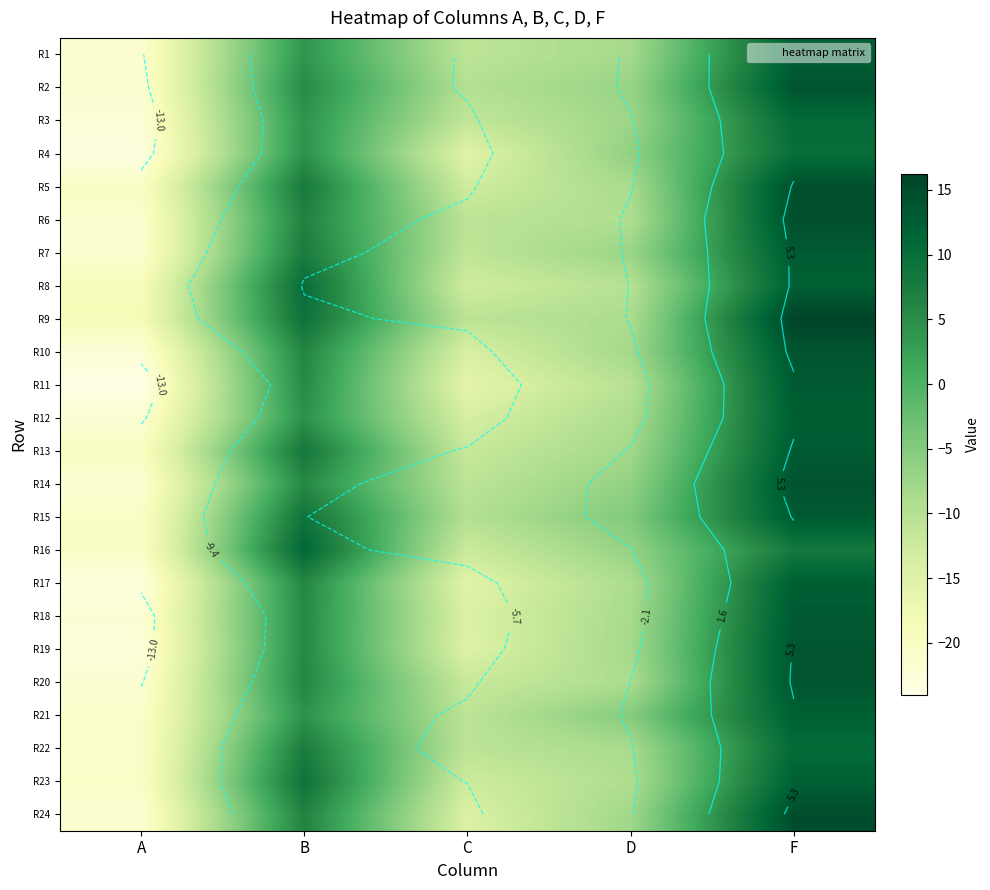

What is the highest value of the R7 series?

12.9